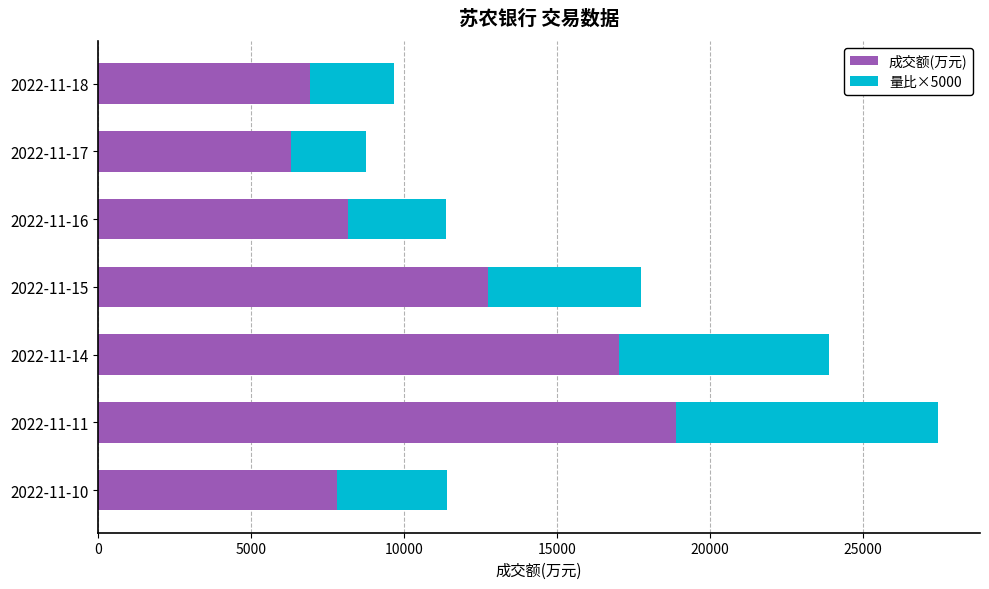

What is the average value of the 成交额(万元) series?

11129